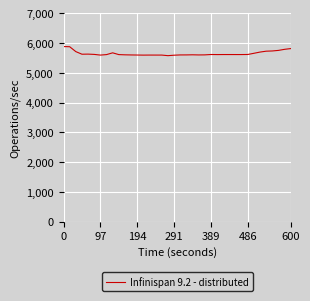

What is the difference between the maximum and minimum values?

305.2